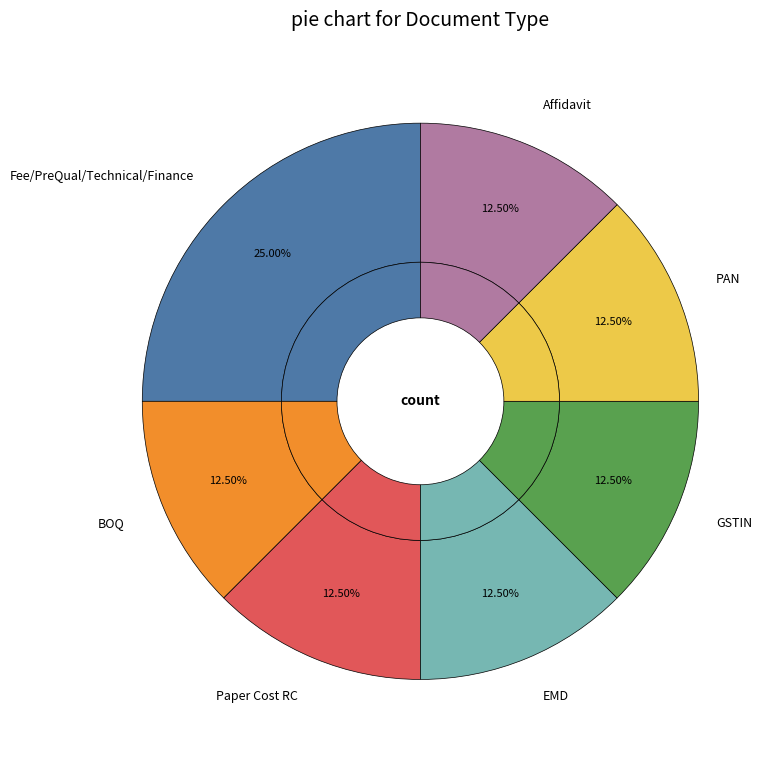

How much of the chart is everything except PAN?

87.5%